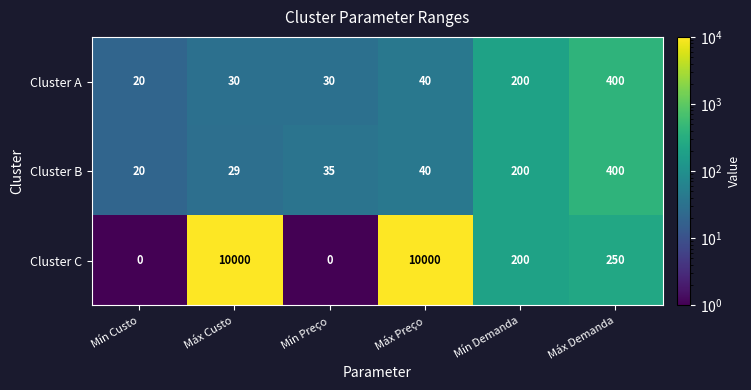

Which series changed the most between Mín Preço and Máx Demanda?

Cluster A